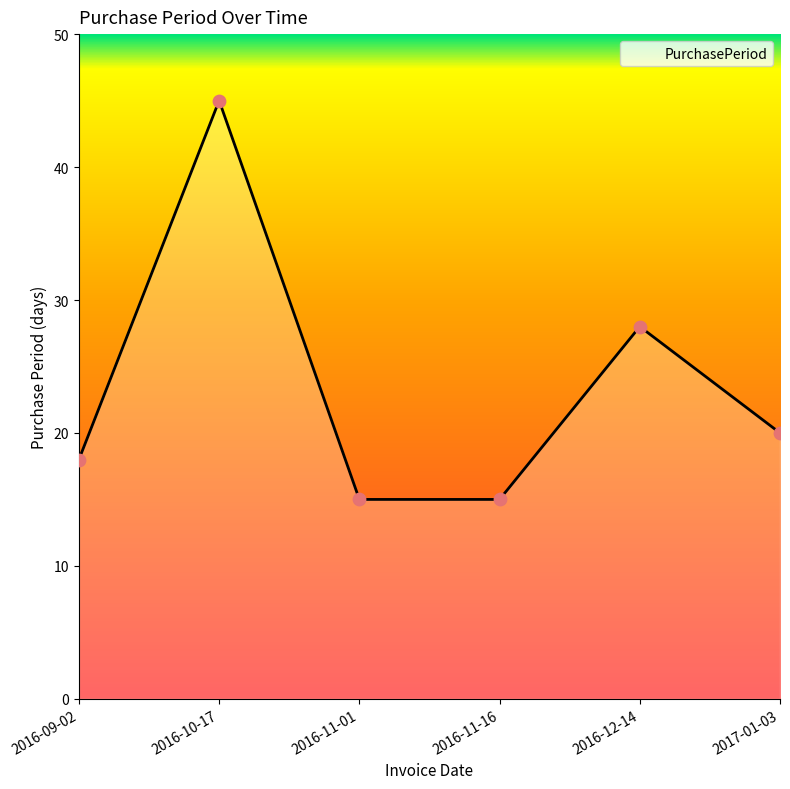

What is the change in value from 2016-11-01 to 2017-01-03?

+5